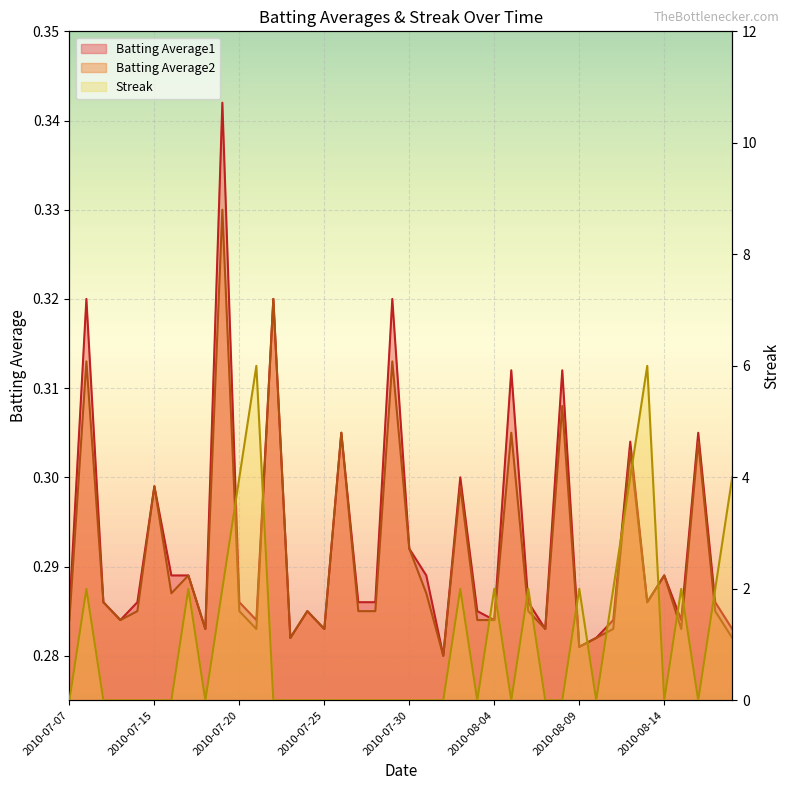

List the labels in order of Batting Average1 value, smallest first.

2010-08-01, 2010-08-09, 2010-07-23, 2010-08-10, 2010-07-18, 2010-07-25, 2010-08-07, 2010-08-18, 2010-07-10, 2010-07-21, 2010-08-04, 2010-08-11, 2010-08-15, 2010-07-07, 2010-07-24, 2010-08-03, 2010-07-09, 2010-07-11, 2010-07-20, 2010-07-27, 2010-07-28, 2010-08-06, 2010-08-13, 2010-08-17, 2010-07-16, 2010-07-17, 2010-07-31, 2010-08-14, 2010-07-30, 2010-07-15, 2010-08-02, 2010-08-12, 2010-07-26, 2010-08-16, 2010-08-05, 2010-08-08, 2010-07-08, 2010-07-22, 2010-07-29, 2010-07-19